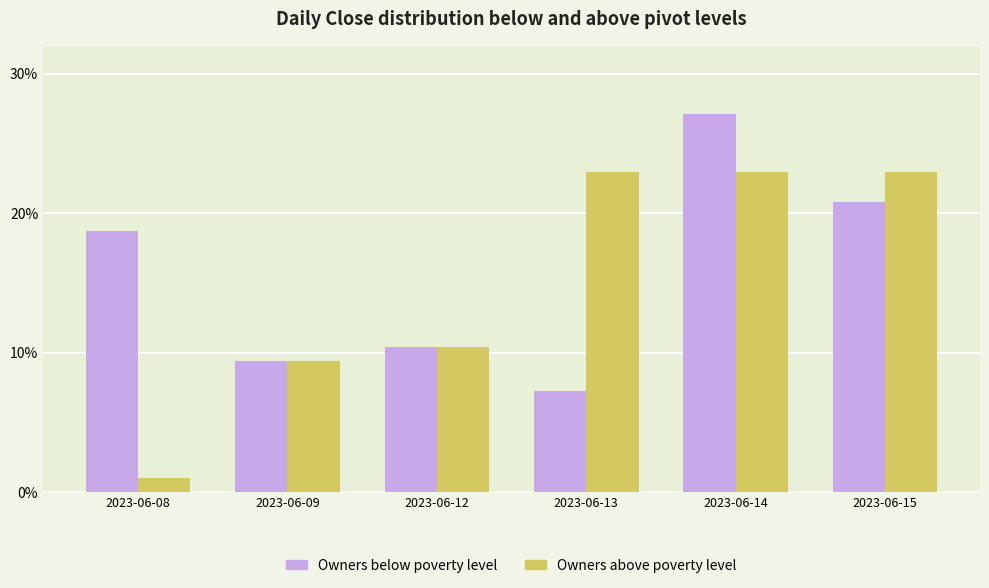

What is the difference between the maximum and second lowest values in the Owners below poverty level series?

17.7